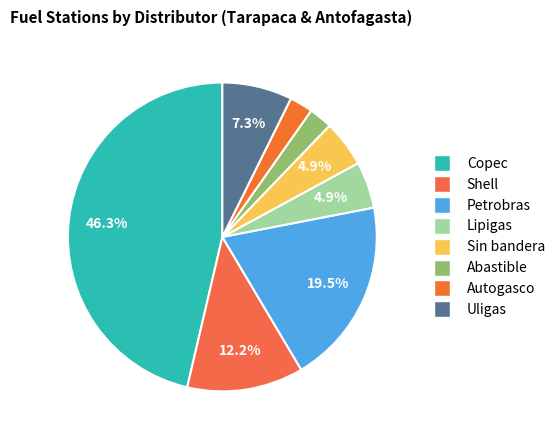

How many segments does this pie chart have?

8